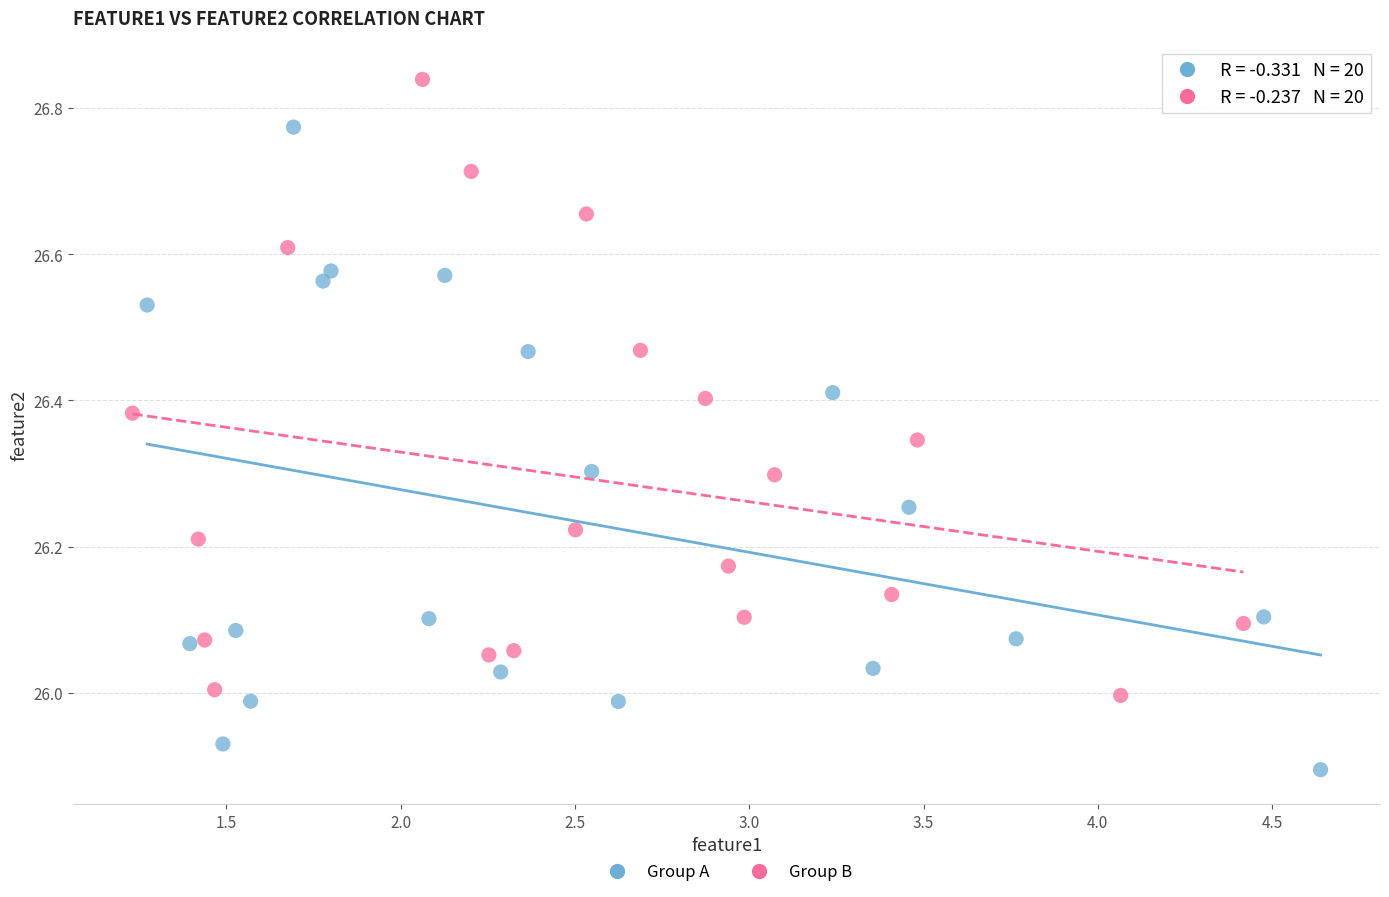

Which series reaches the maximum Y coordinate?

Group B